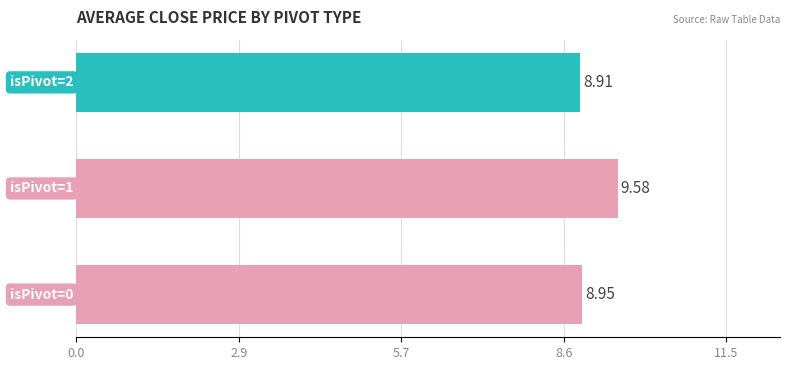

What is the difference between the maximum and minimum values?

0.7